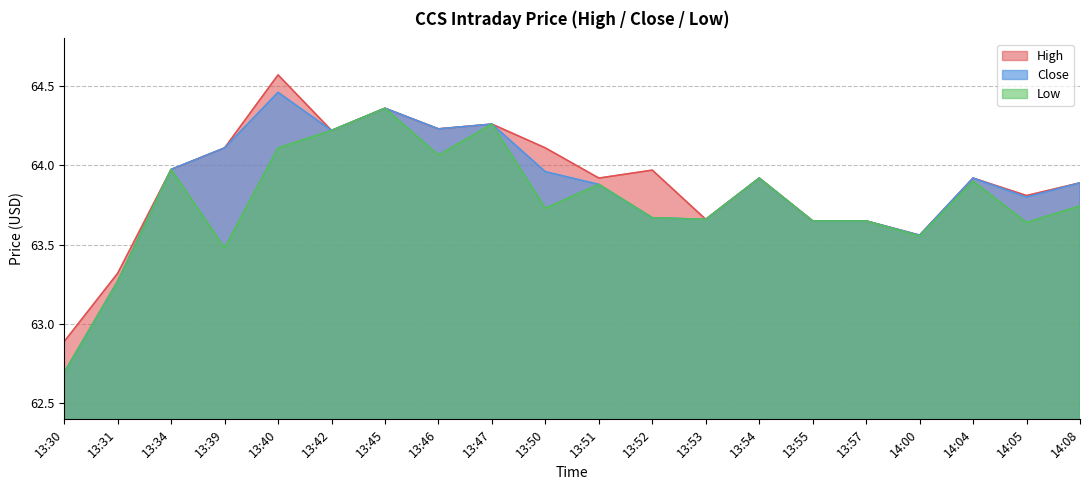

What is the label of the 10th point from the left?

13:50